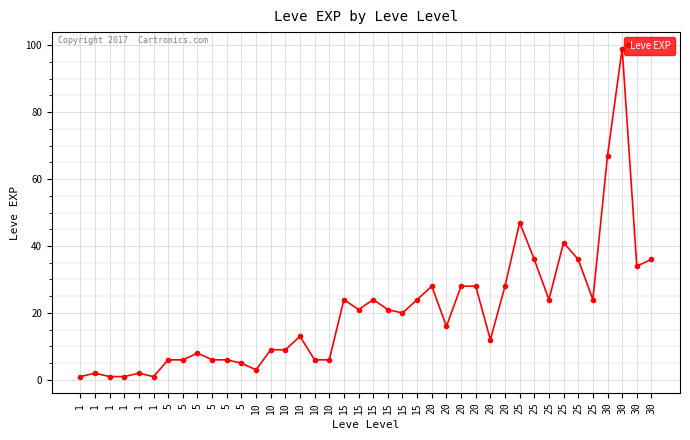

How many categories are shown in the chart?

40